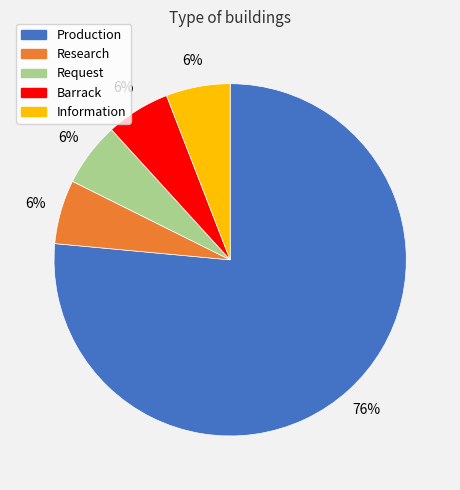

True or false: Production accounts for 91% of the total.

False